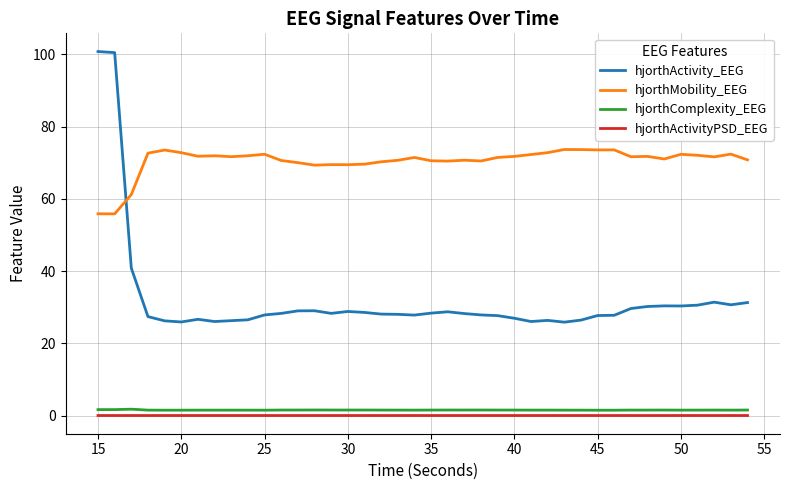

True or false: hjorthComplexity_EEG and hjorthActivityPSD_EEG intersect in this chart.

False